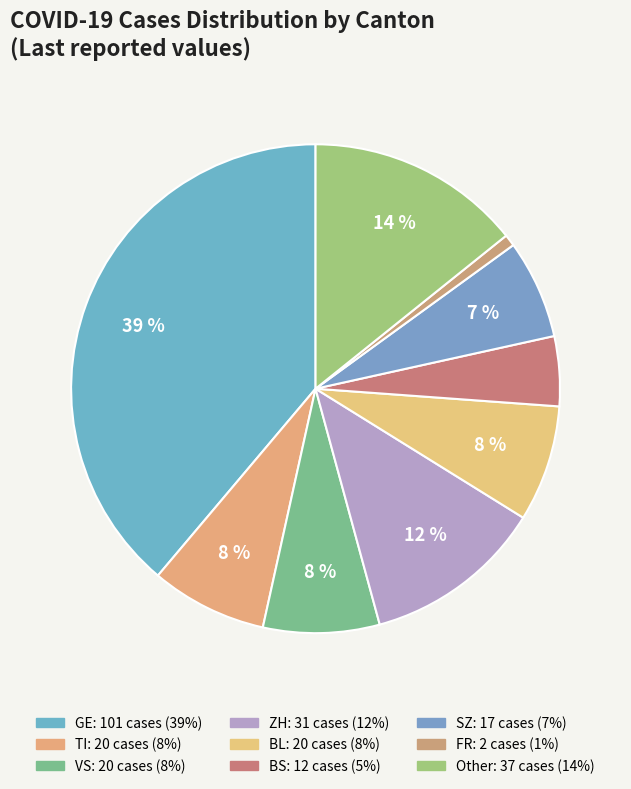

Which slice is the smallest?

FR